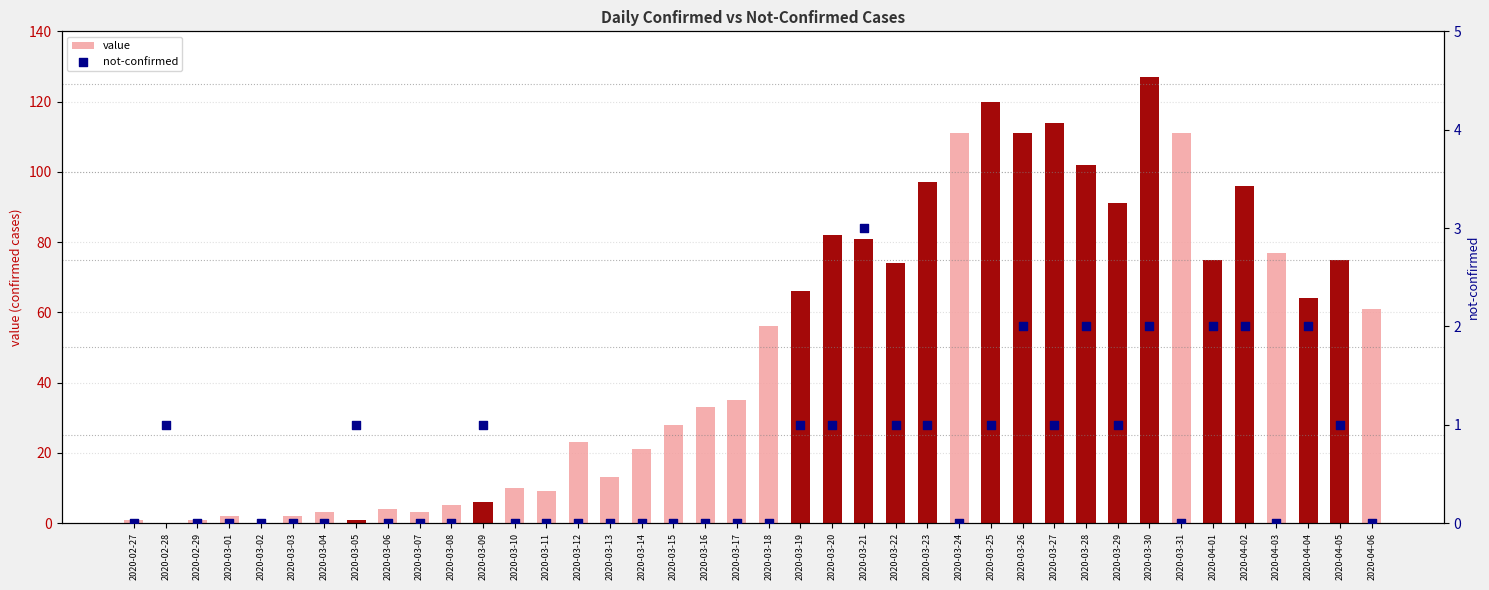

What are all the series names shown in the legend?

value, not-confirmed